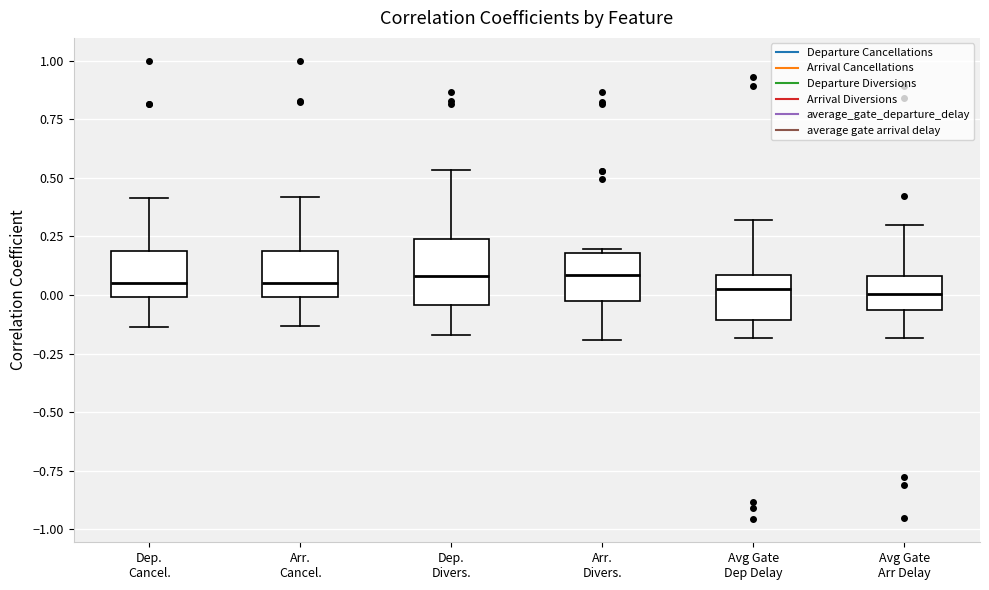

Comparing the boxes themselves (not the whiskers), which one is the tallest?

Dep. Divers.